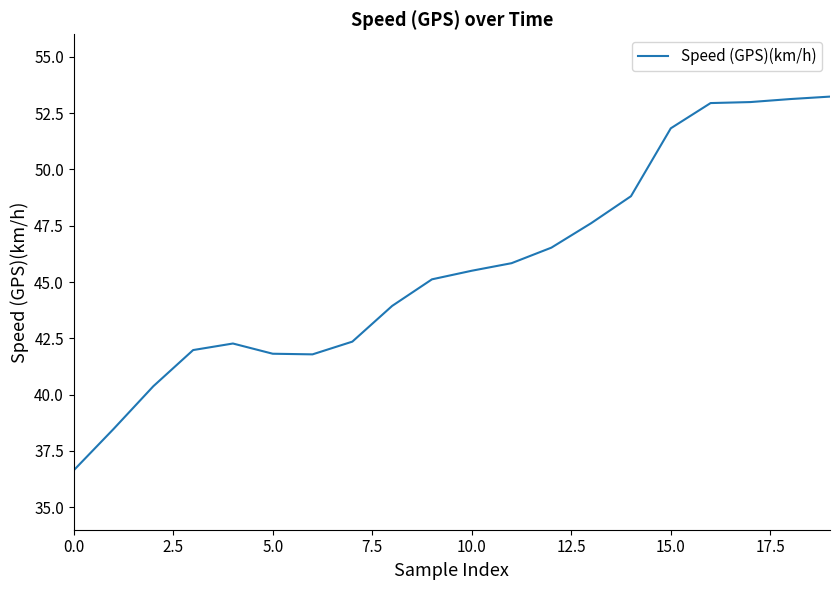

What is the difference between the maximum and minimum values?

16.6